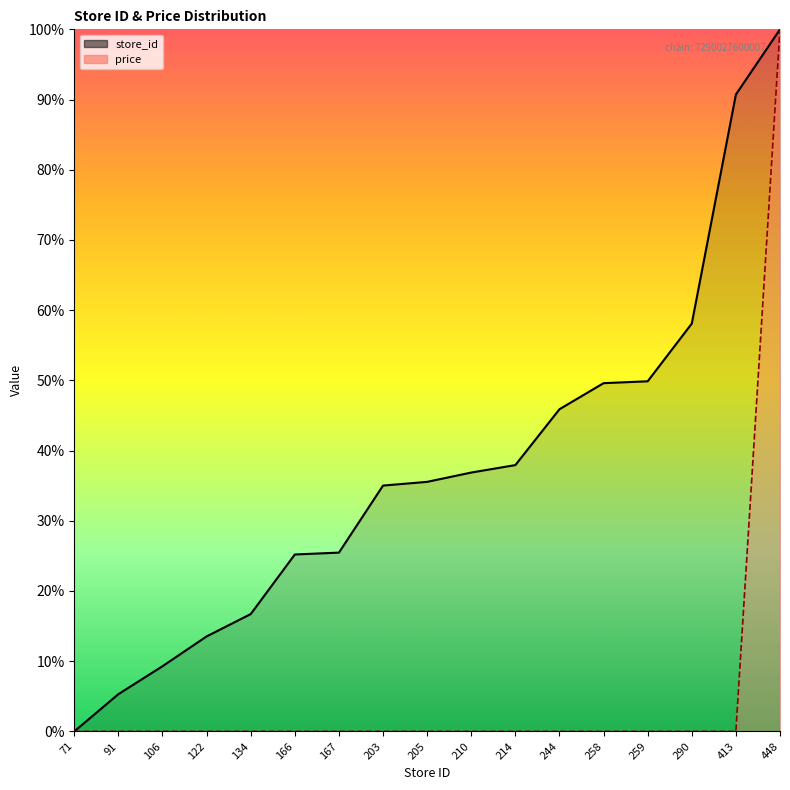

Reading left to right, transcribe all the data shown in this chart.

store_id: 0.0	5.3	9.3	13.5	16.7	25.2	25.5	35.0	35.5	36.9	37.9	45.9	49.6	49.9	58.1	90.7	100.0
price: 0.0	0.0	0.0	0.0	0.0	0.0	0.0	0.0	0.0	0.0	0.0	0.0	0.0	0.0	0.0	0.0	100.0